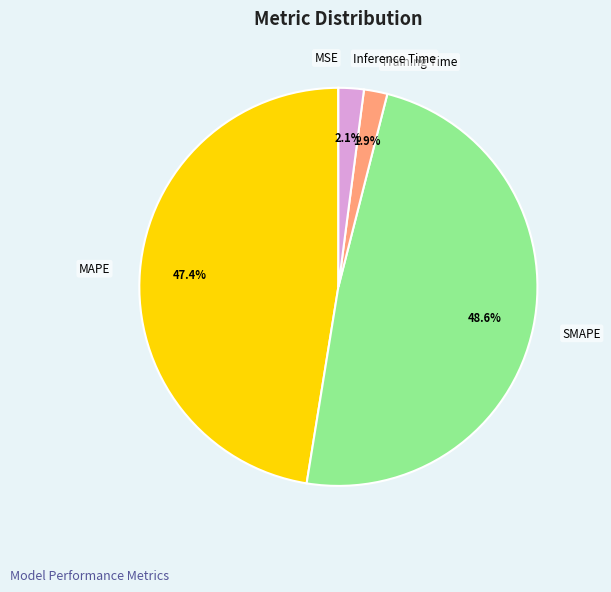

True or false: Training Time accounts for 7% of the total.

False